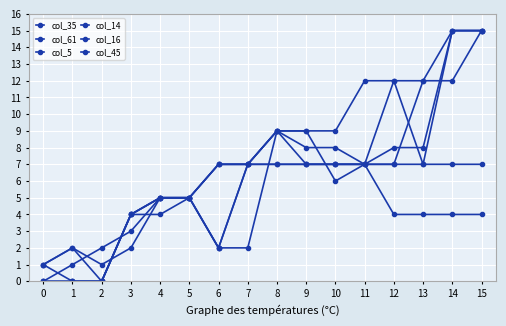

What is the value of the col_35 point at the 16th from the left?

15